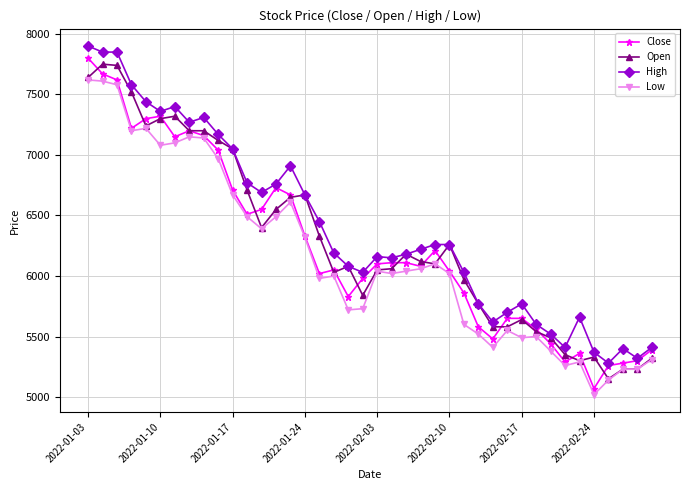

True or false: Low and High intersect in this chart.

False